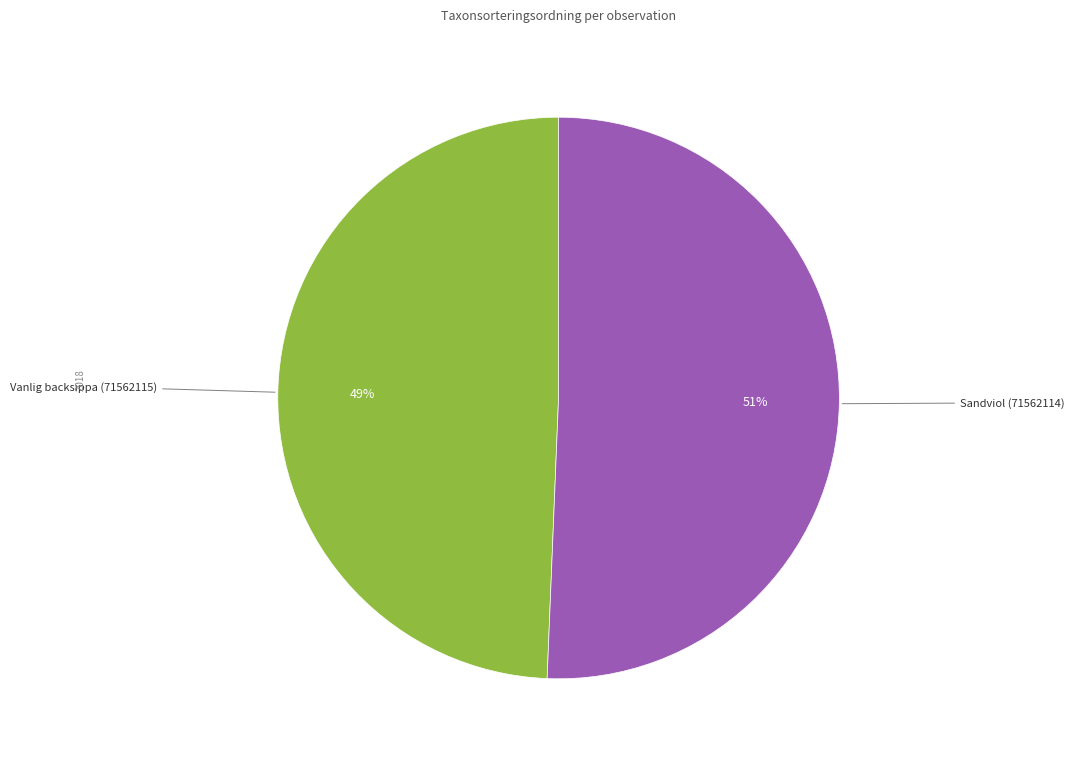

To the nearest percent, what is the average slice percentage?

50%